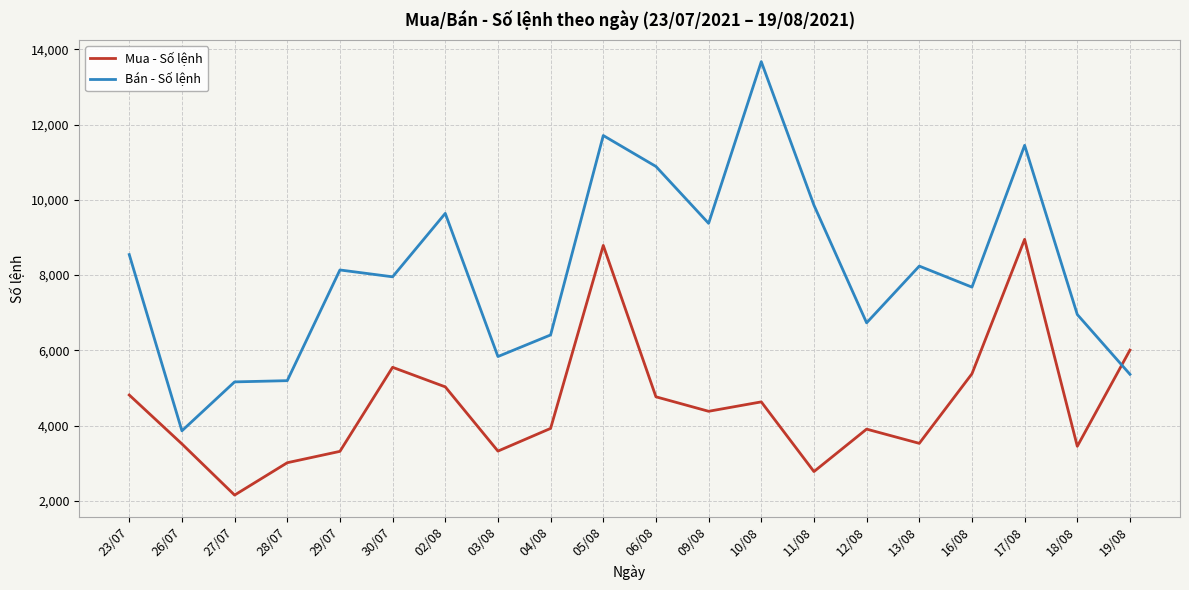

List the series in order of their peak value, highest first.

Bán - Số lệnh, Mua - Số lệnh